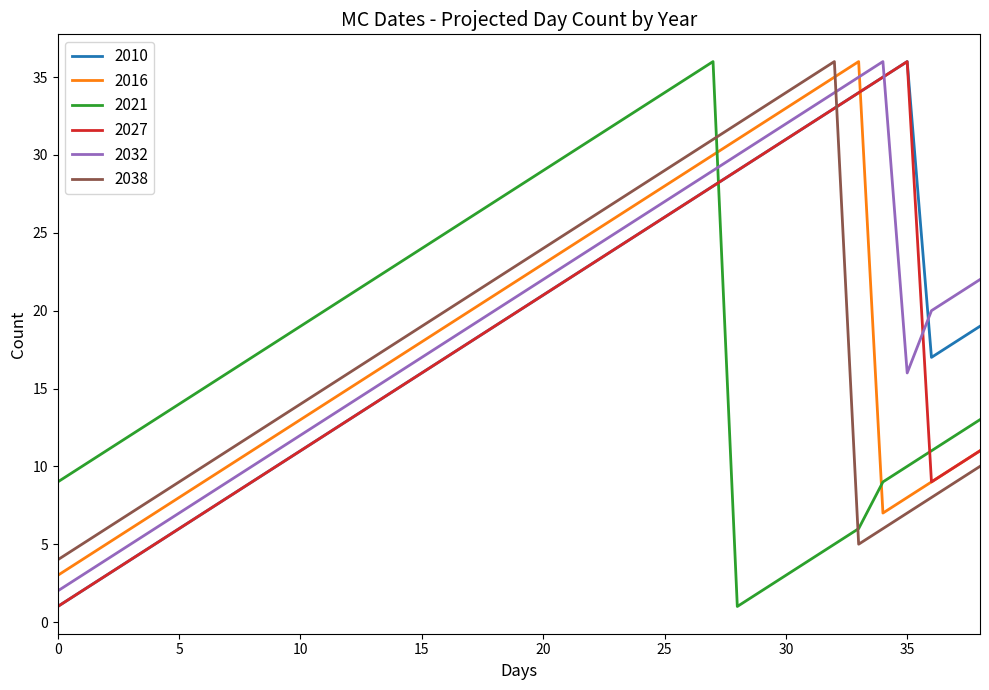

Which series ends up on top after the final intersection of 2032 and 2016?

2032